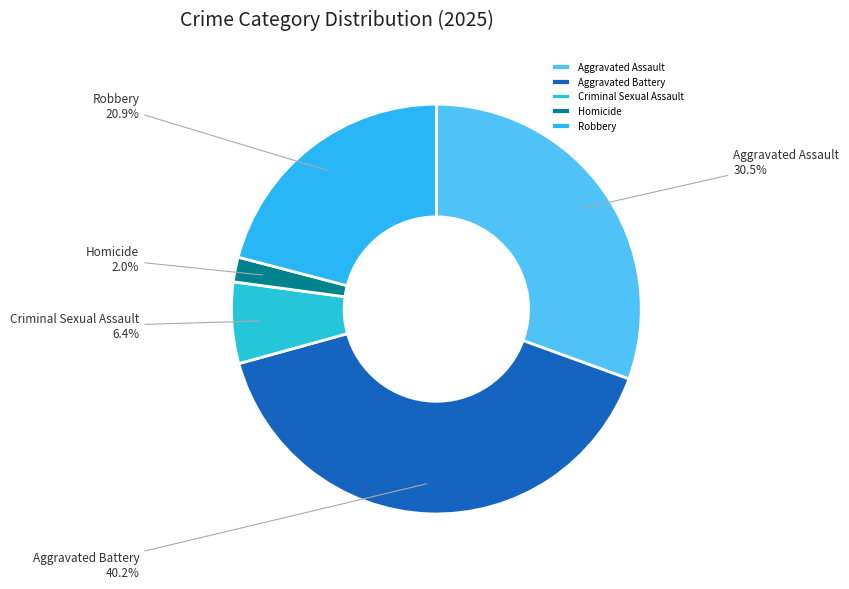

To the nearest percent, what is the difference between the largest and smallest slice percentages?

38%